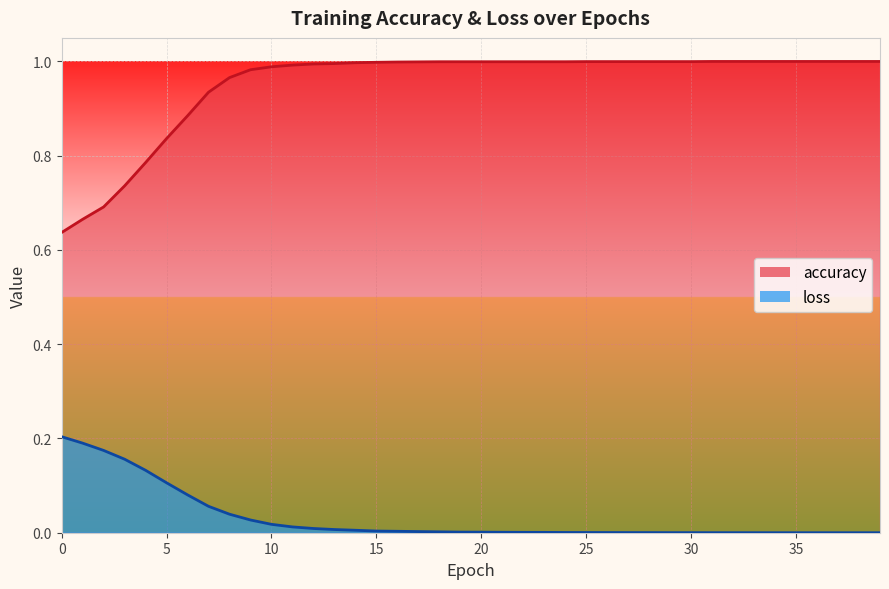

Is the value of accuracy at 16 greater than the value of loss at 20?

Yes